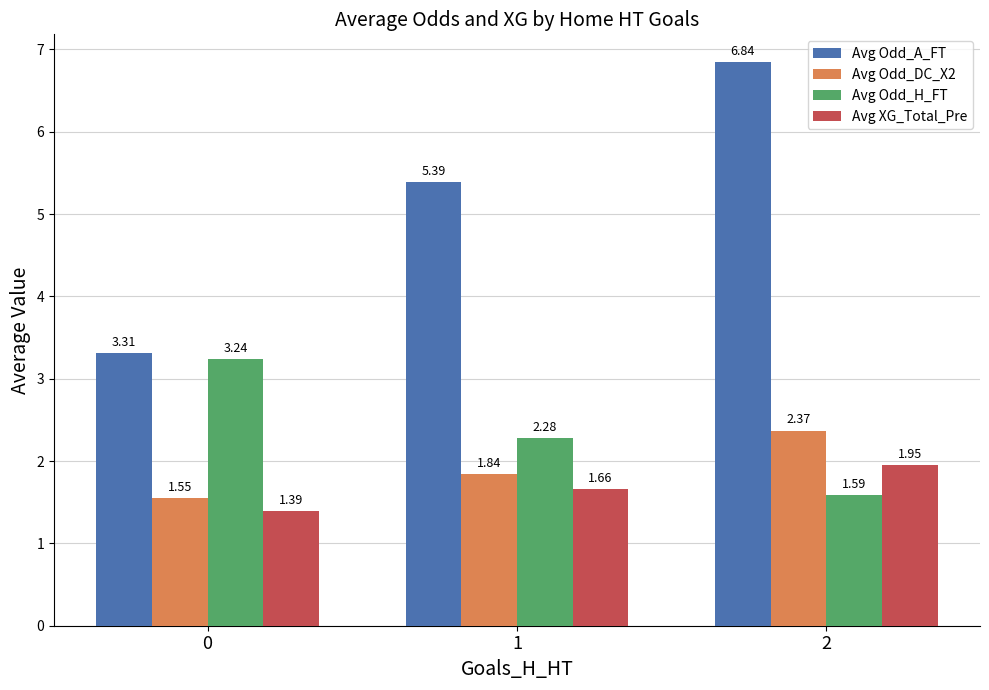

Between 0 and 2, which series saw the biggest shift?

Avg Odd_A_FT